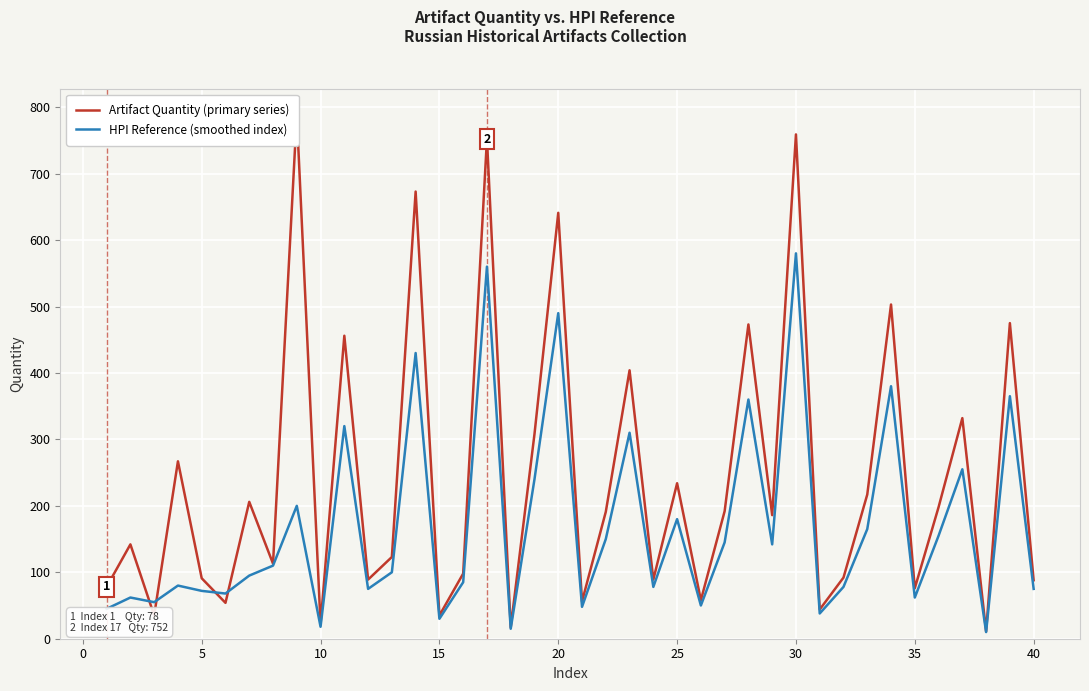

Which category has the highest value in the HPI Reference (smoothed index) series?

30